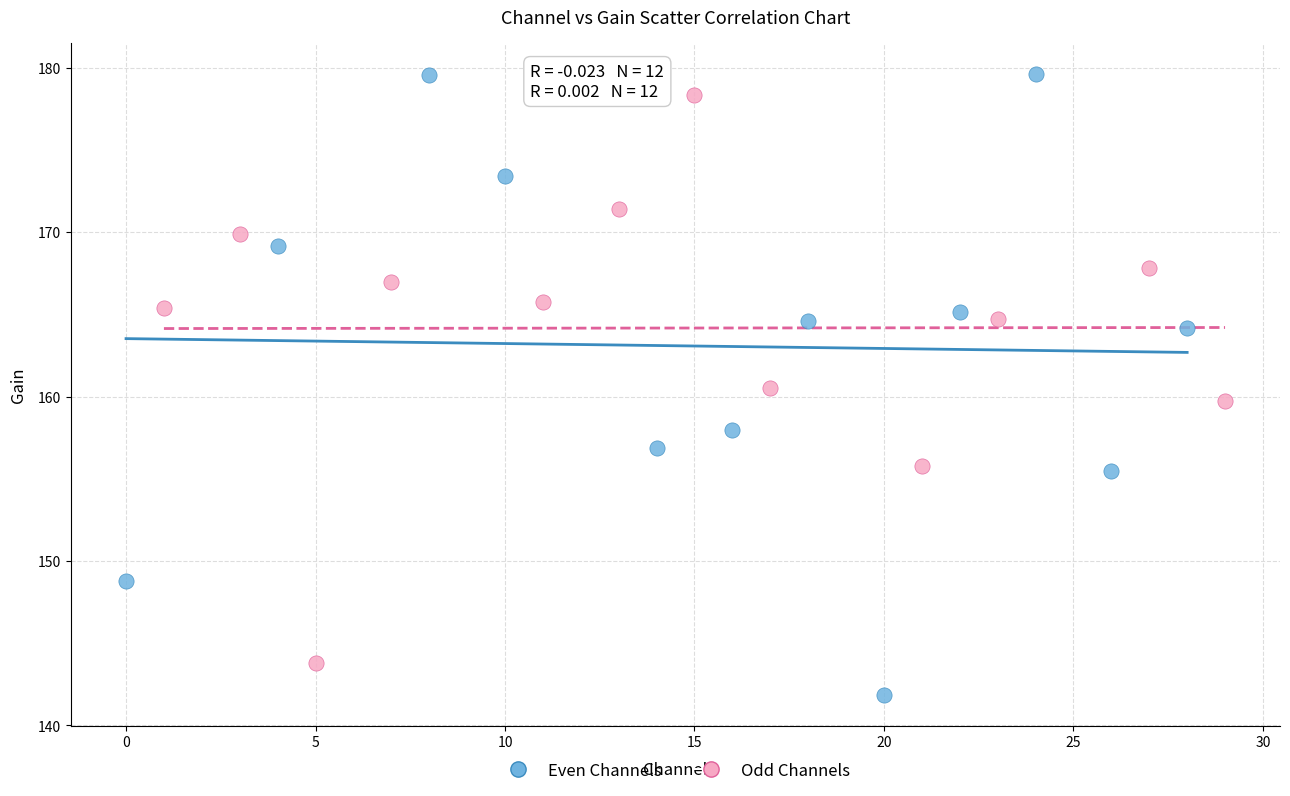

What are all the series names shown in the legend?

Even Channels, Odd Channels